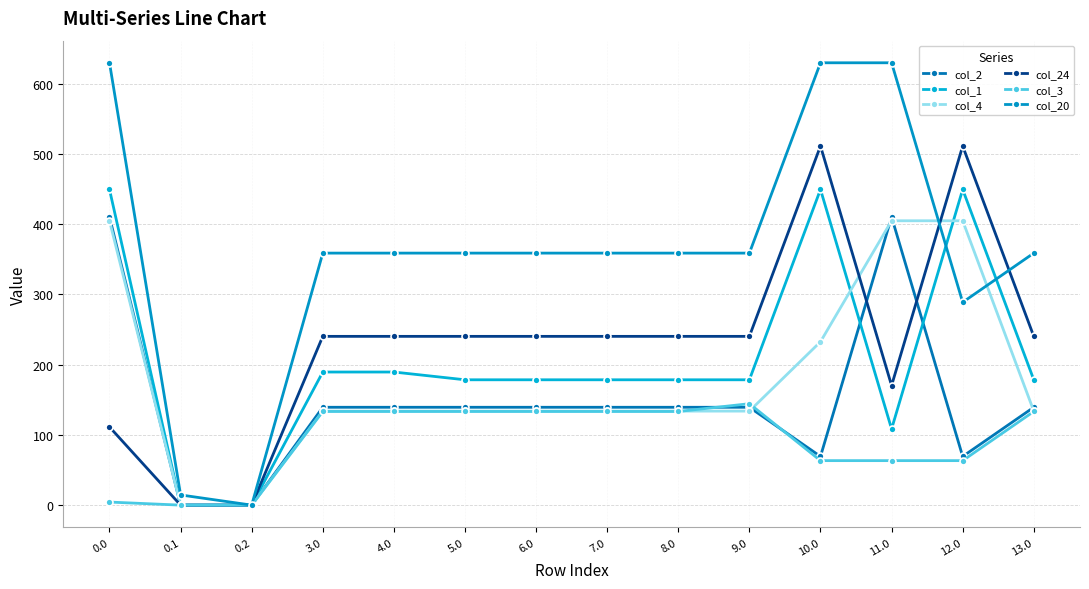

At how many categories does at least one series exceed 321?

12